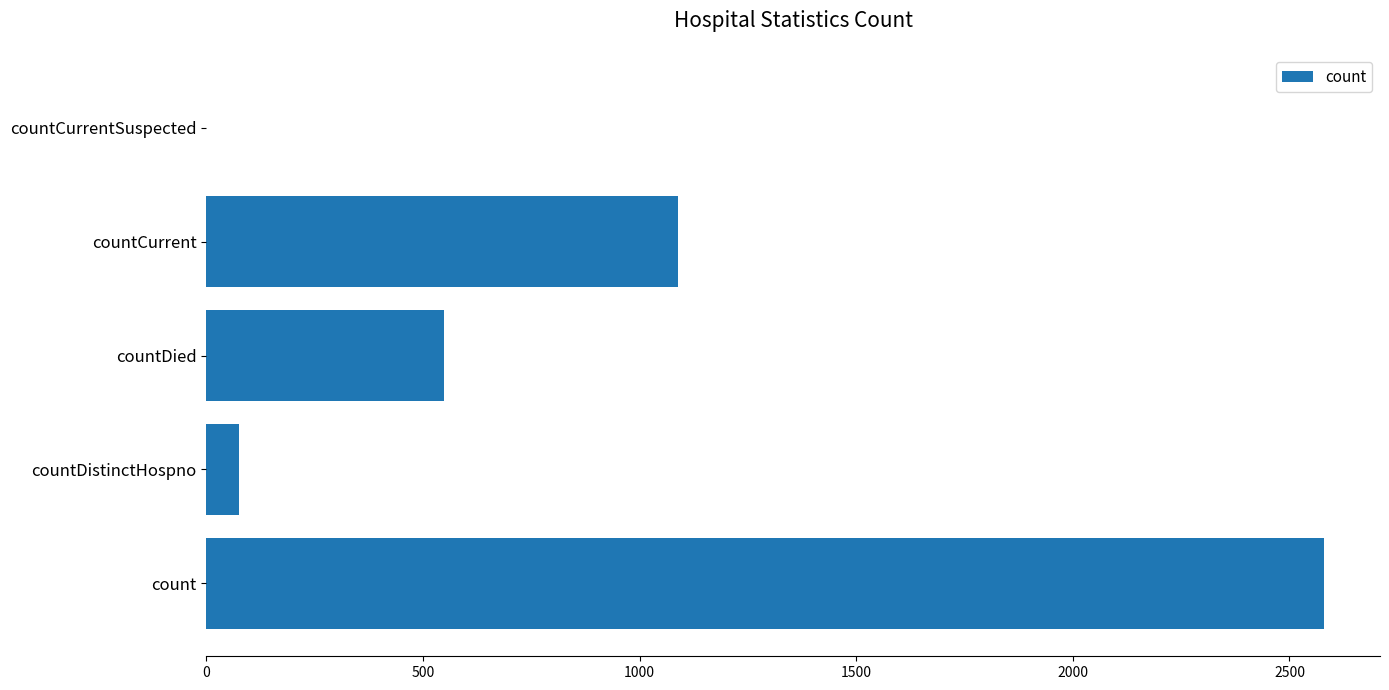

What is the maximum value shown in the chart?

2580